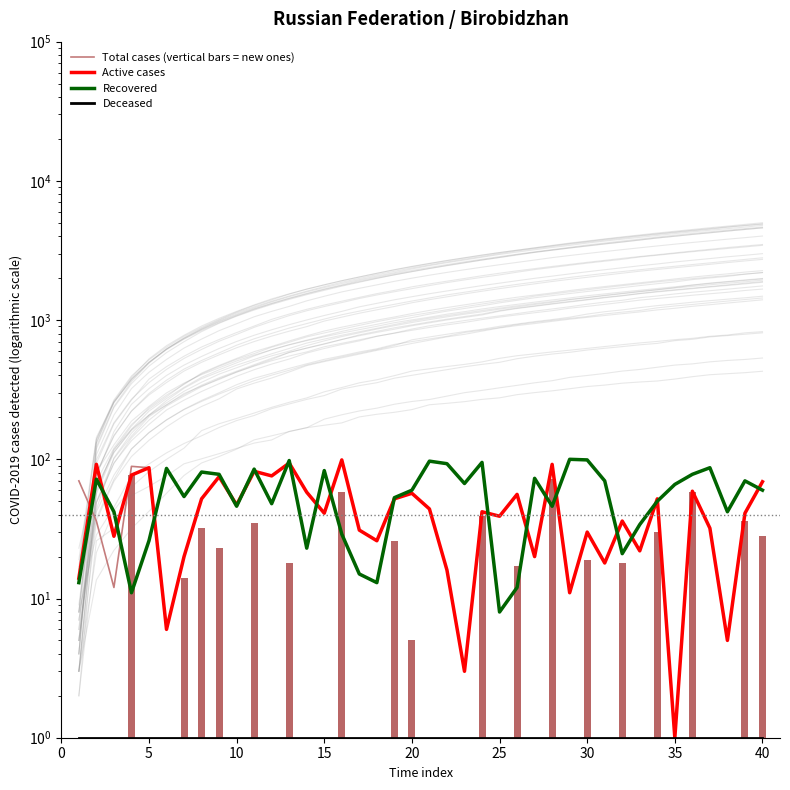

How many values in the Active cases series exceed 42?

19